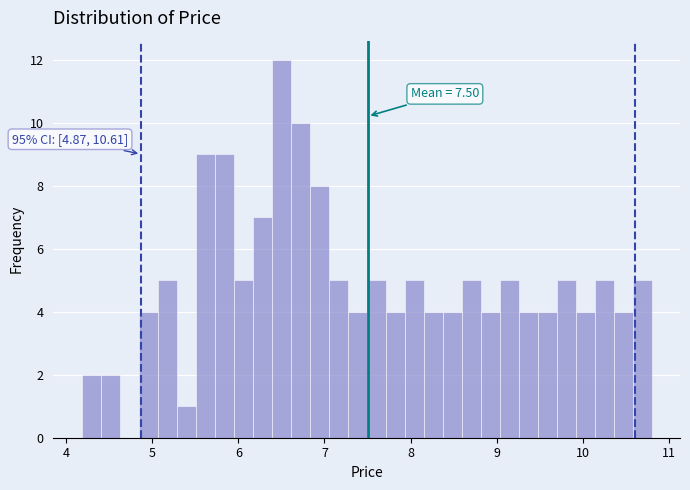

Around what value on the x-axis is the tallest bar? Give the approximate position of its centre, as read against the axis.

6.5